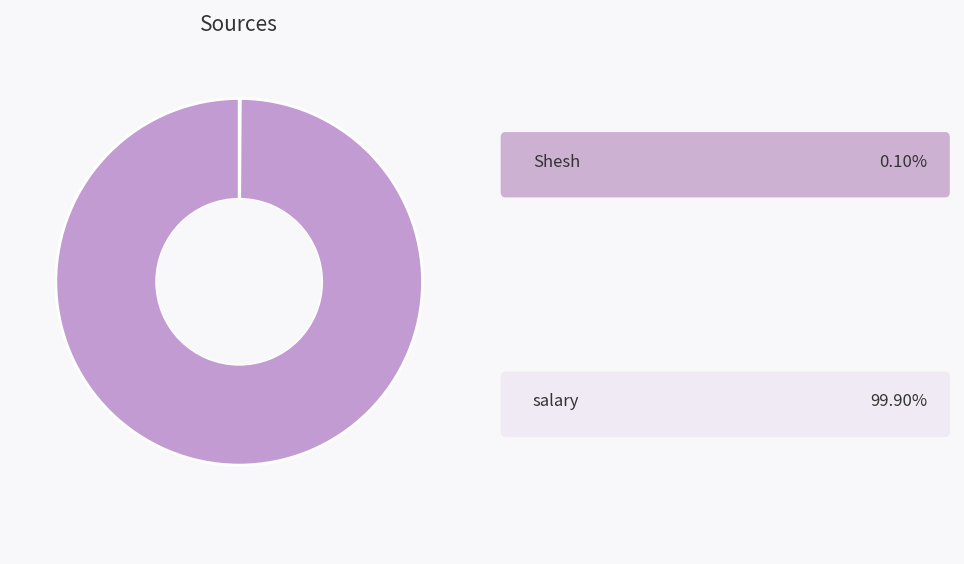

Is there any slice that represents more than half of the pie?

Yes